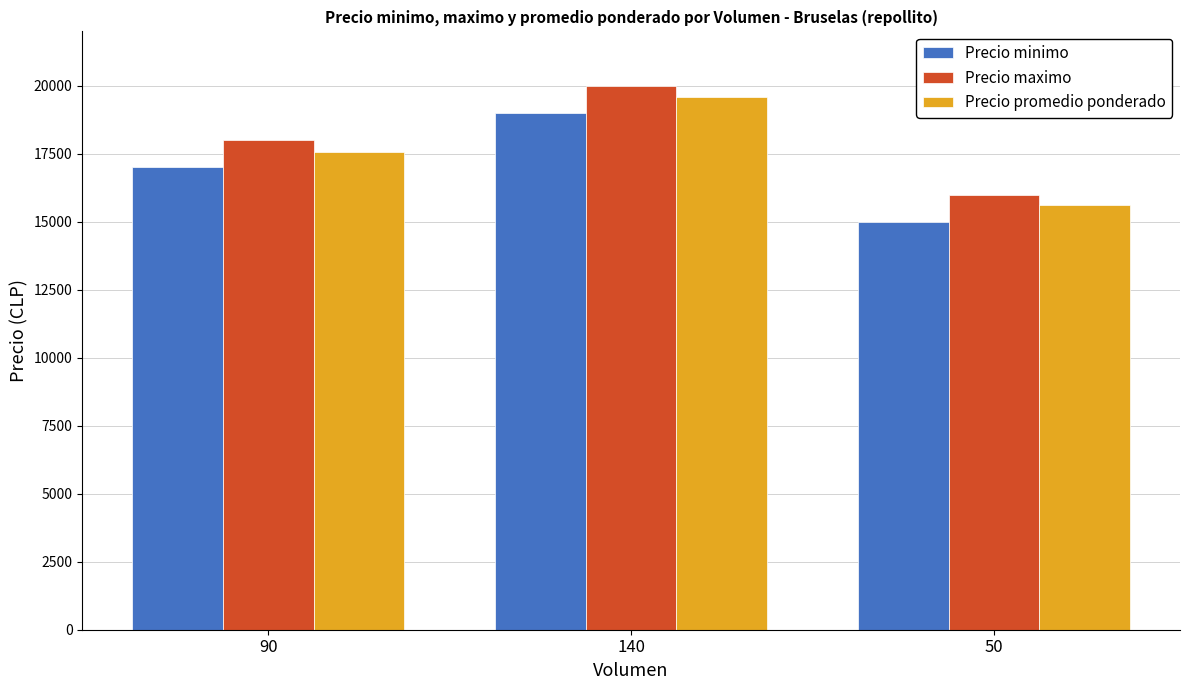

List the labels in order of Precio maximo value, smallest first.

50, 90, 140